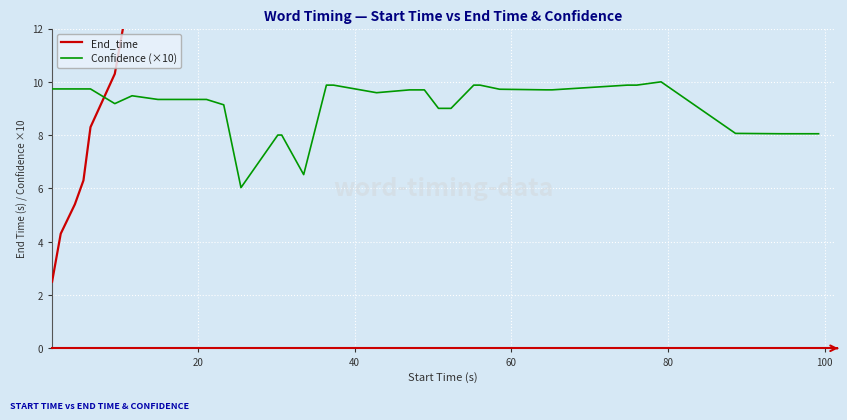

What is the maximum value for Confidence (×10)?

10.0